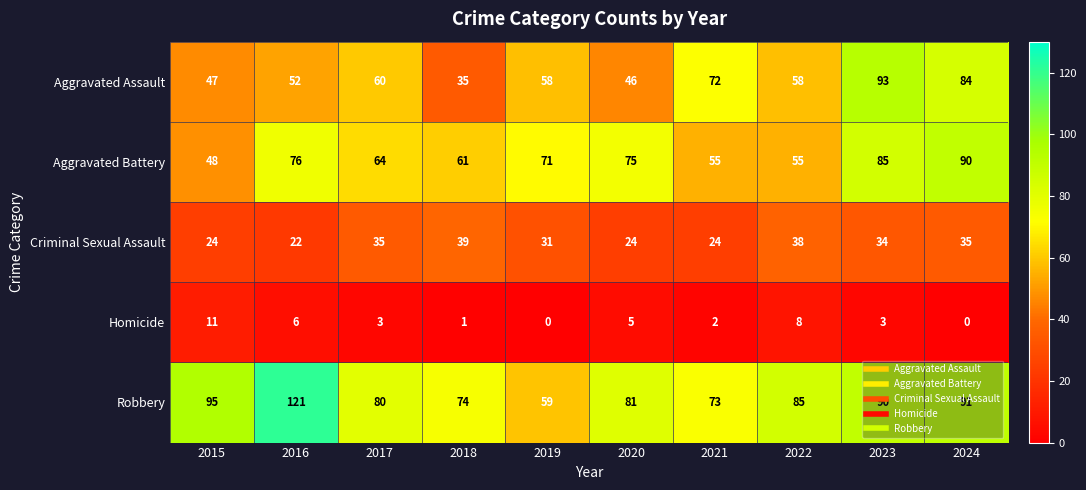

What is the highest value of the Homicide series?

11